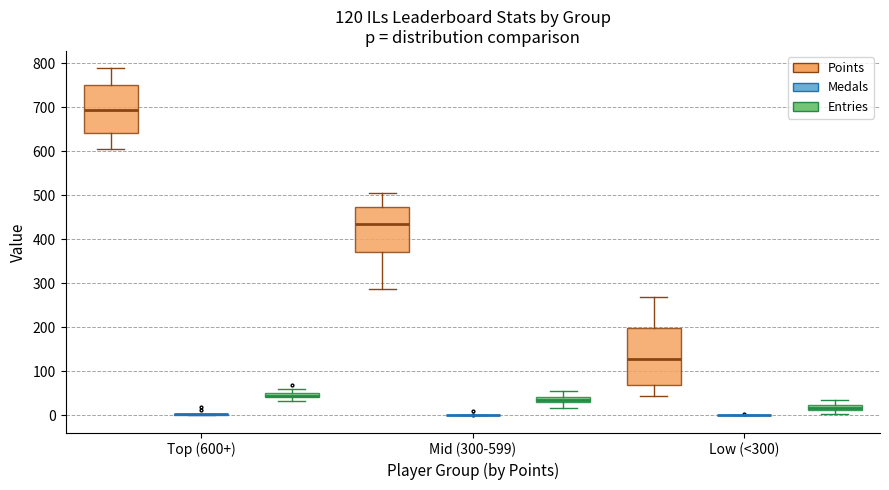

Which box is the tallest, from its lower edge to its upper edge?

Low (<300) (Points)